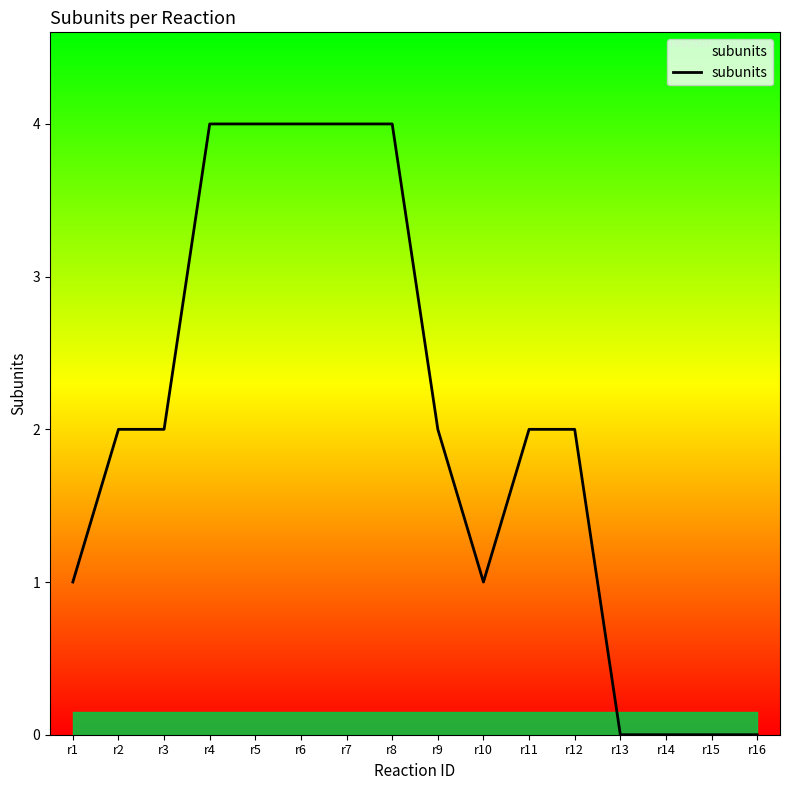

What is the maximum value shown in the chart?

4